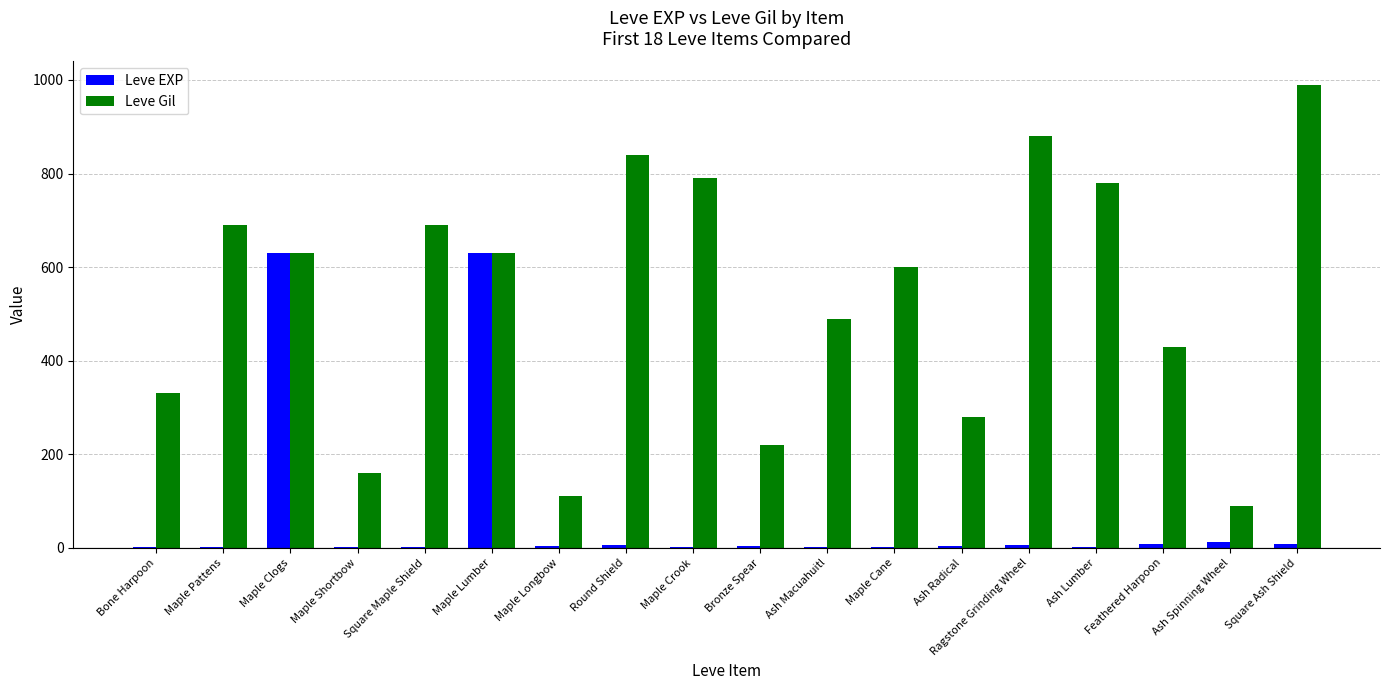

The Leve Gil series shows 598 at Feathered Harpoon. True or false?

False